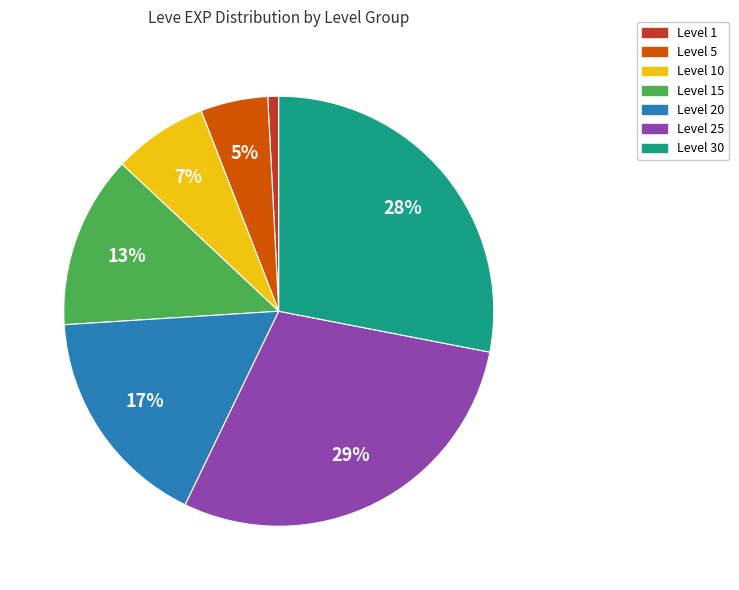

The Level 25 slice represents 38% of the pie. True or false?

False